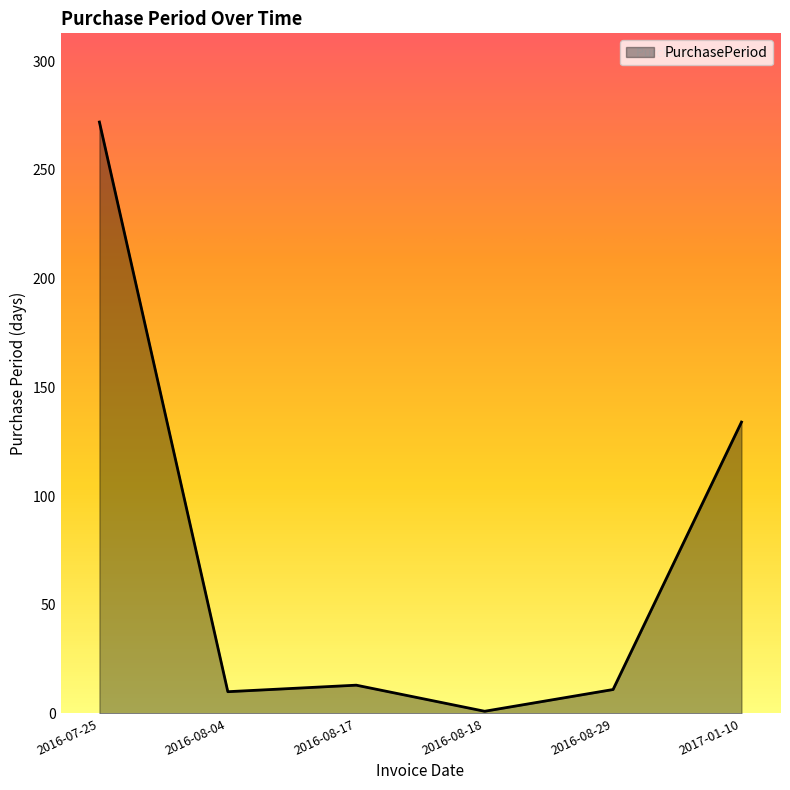

The chart shows a value of 272 at 2016-07-25. True or false?

True